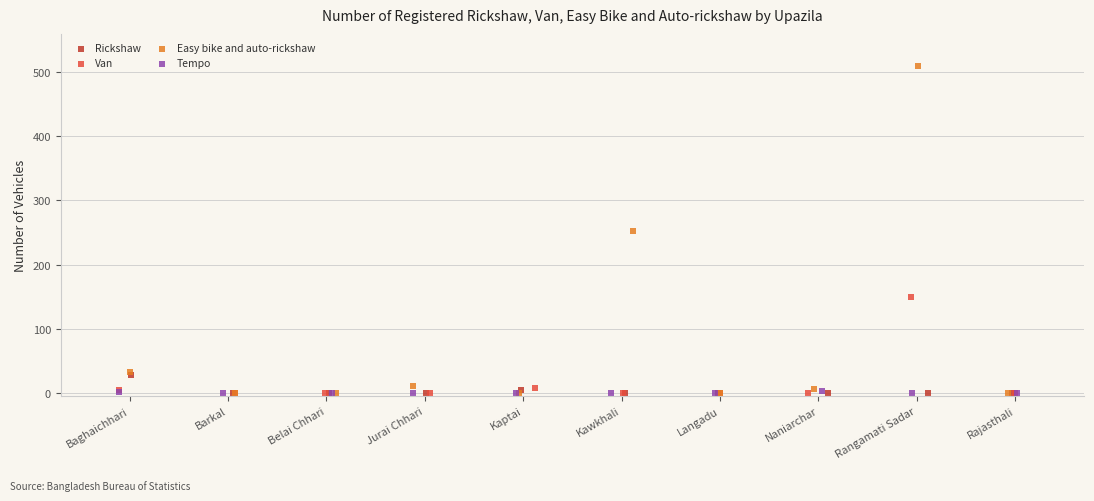

Which series reaches the maximum Y coordinate?

Easy bike and auto-rickshaw